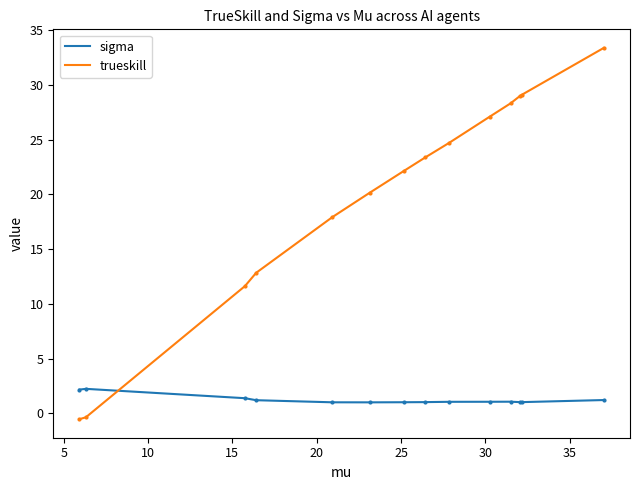

List the series in order of their overall mean, highest first.

trueskill, sigma